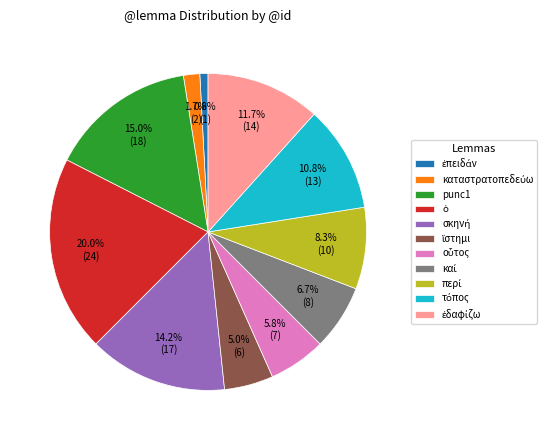

Is there a majority slice in this chart?

No